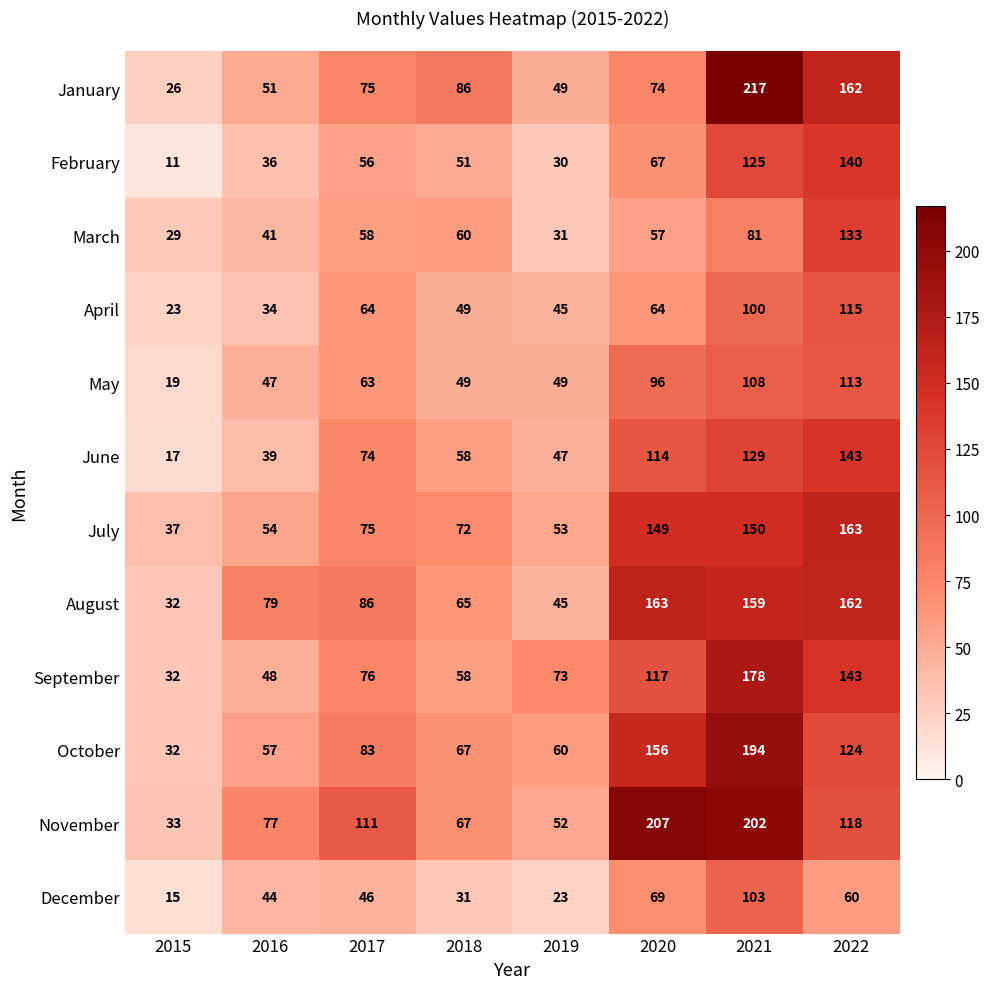

What is the difference between the highest and lowest values at 2016?

45